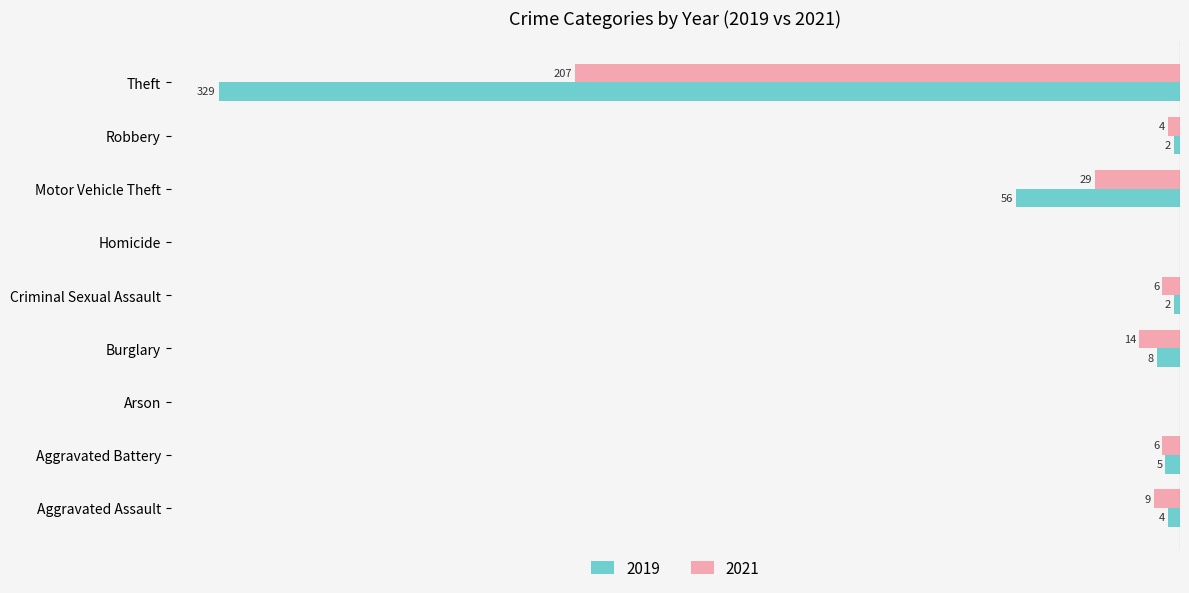

What are all the series names shown in the legend?

2019, 2021